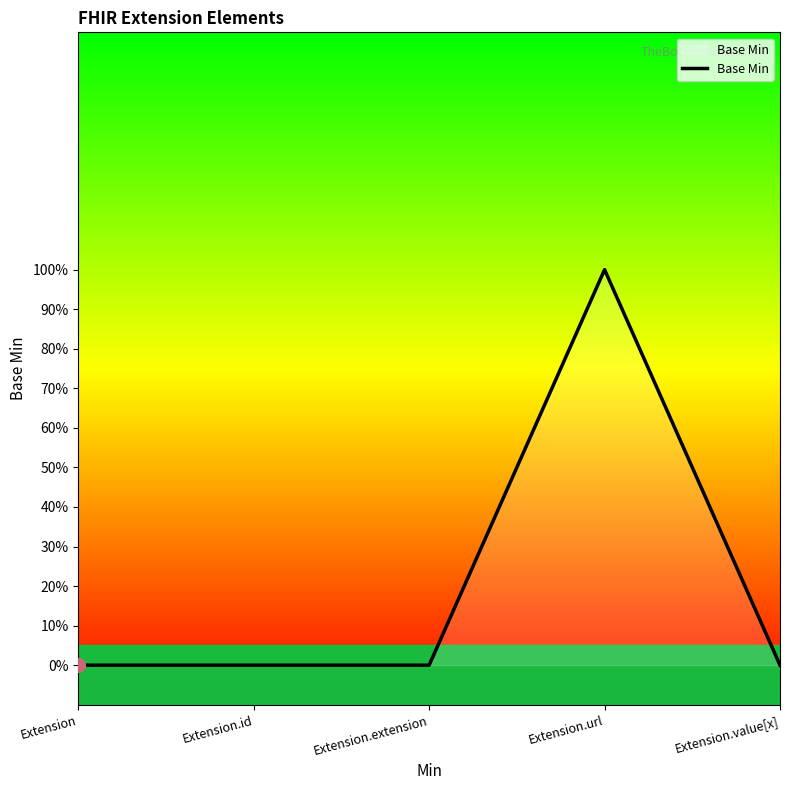

Does the chart have visible grid lines?

No